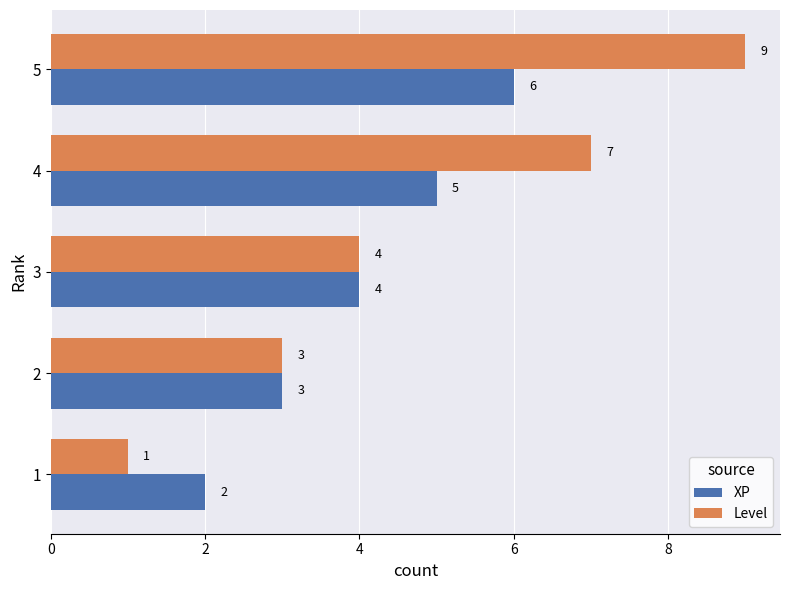

Which series has the largest range (max minus min)?

Level